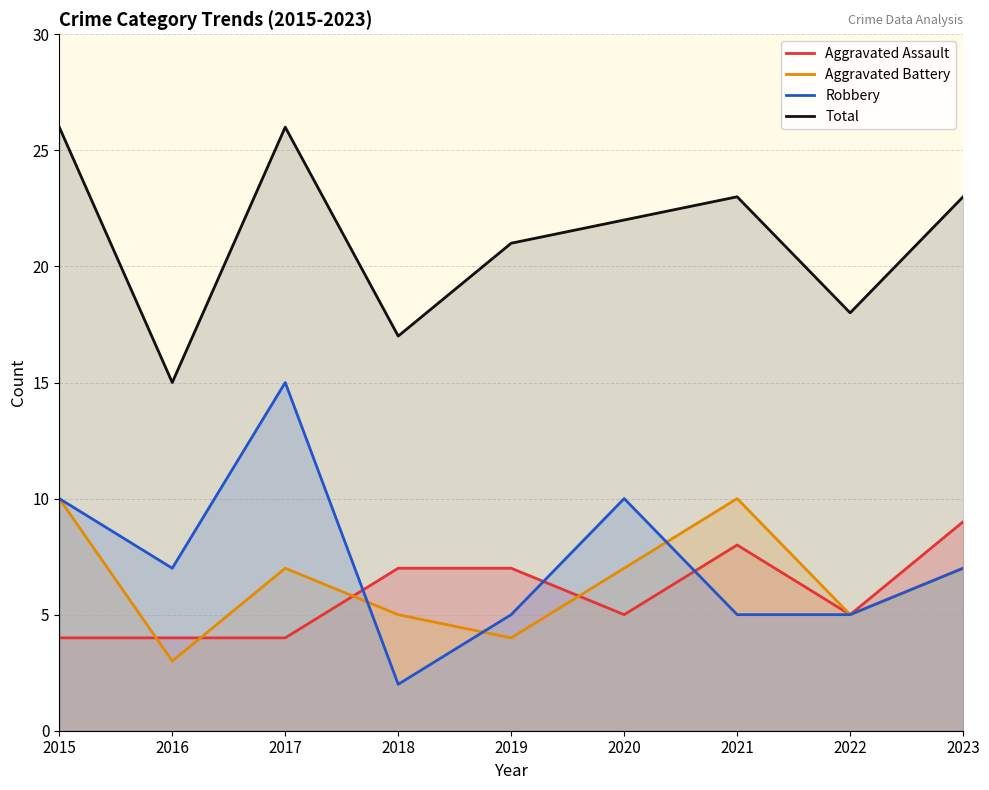

What is the spread (max minus min) of values at 2017?

22